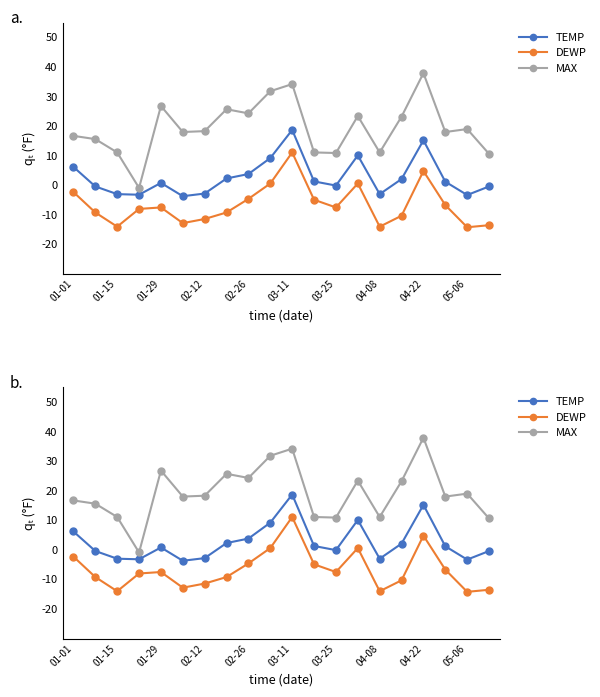

What is the sum of all MAX values?

386.8